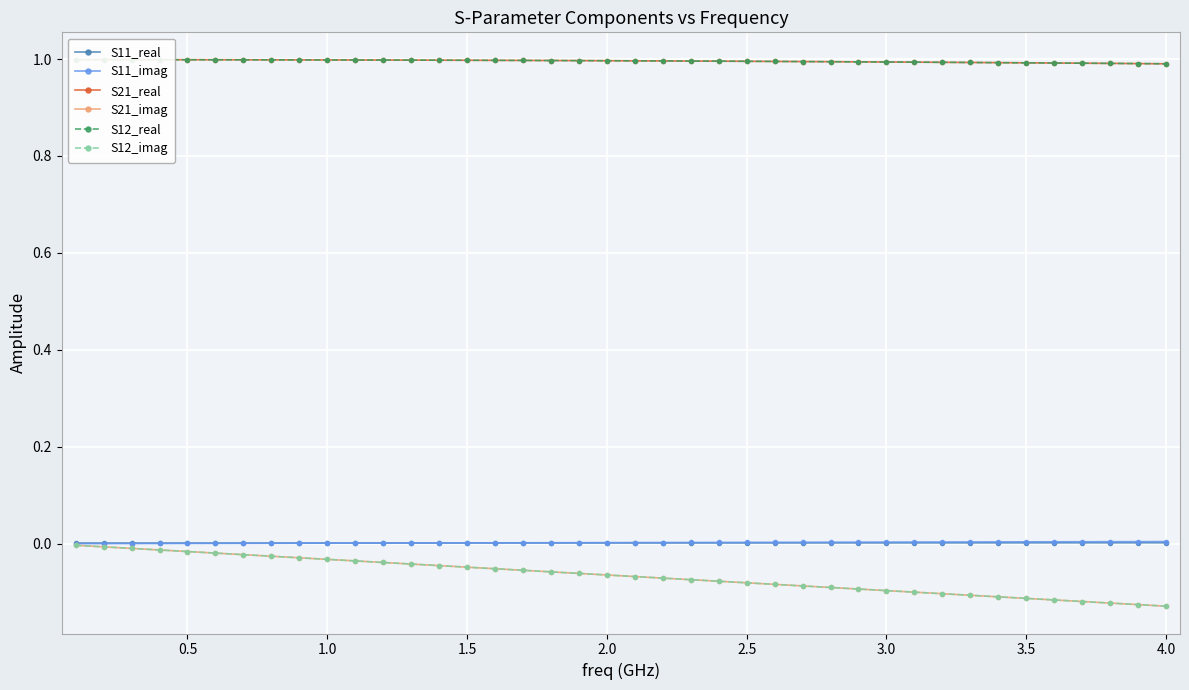

What is the maximum value shown in the chart?

1.0